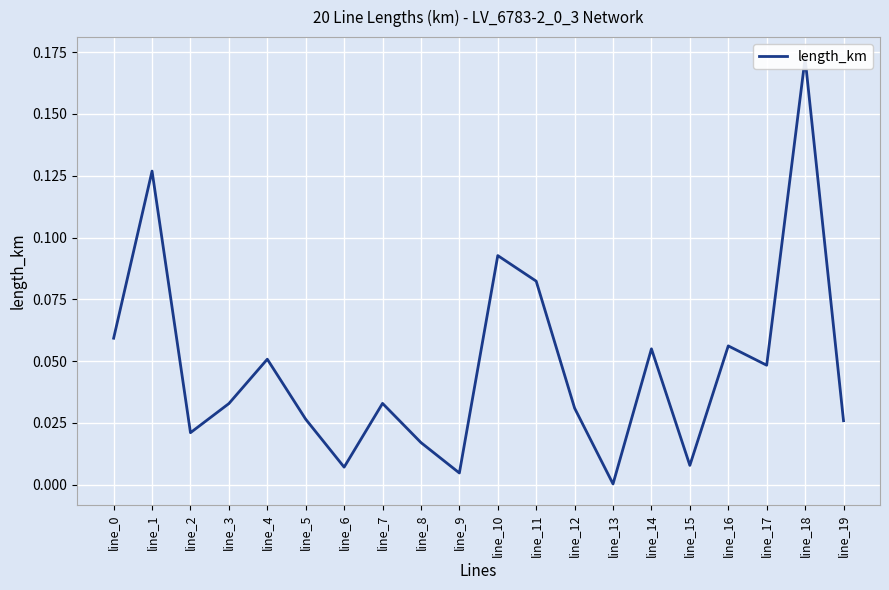

Rank the categories by value from highest to lowest.

line_18, line_1, line_10, line_11, line_0, line_16, line_14, line_4, line_17, line_7, line_3, line_12, line_5, line_19, line_2, line_8, line_15, line_6, line_9, line_13